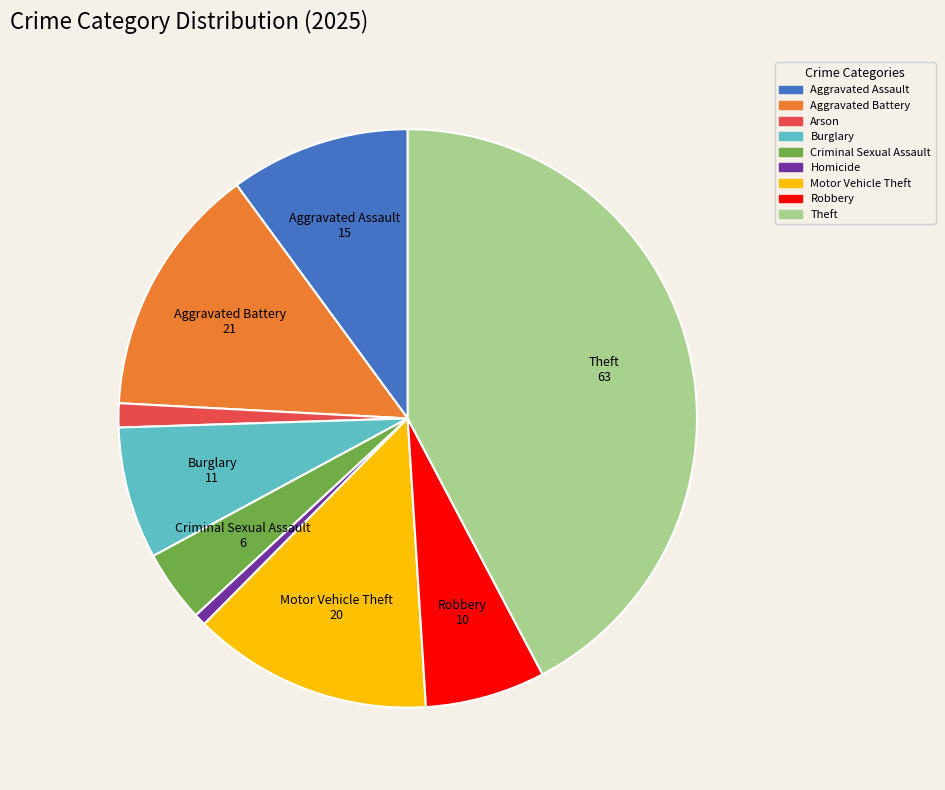

True or false: Motor Vehicle Theft accounts for 1% of the total.

False